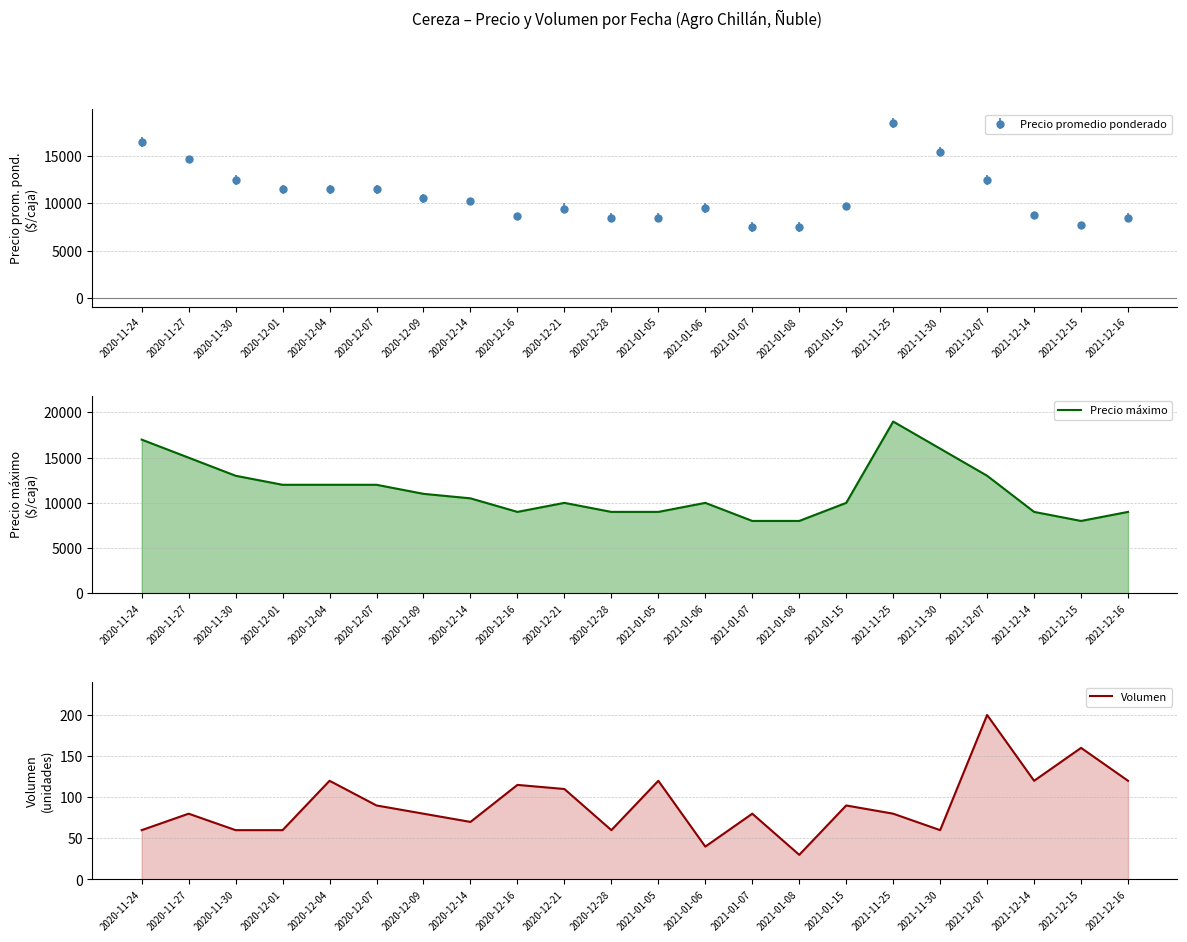

True or false: Volumen has more than 2 interior local peaks.

True